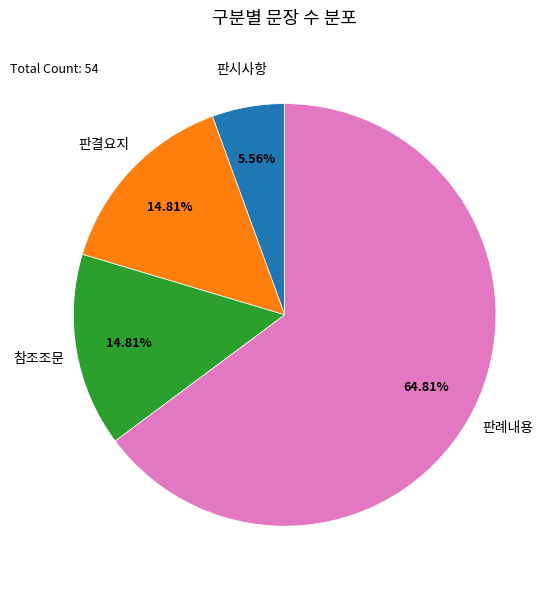

Is there a majority slice in this chart?

Yes